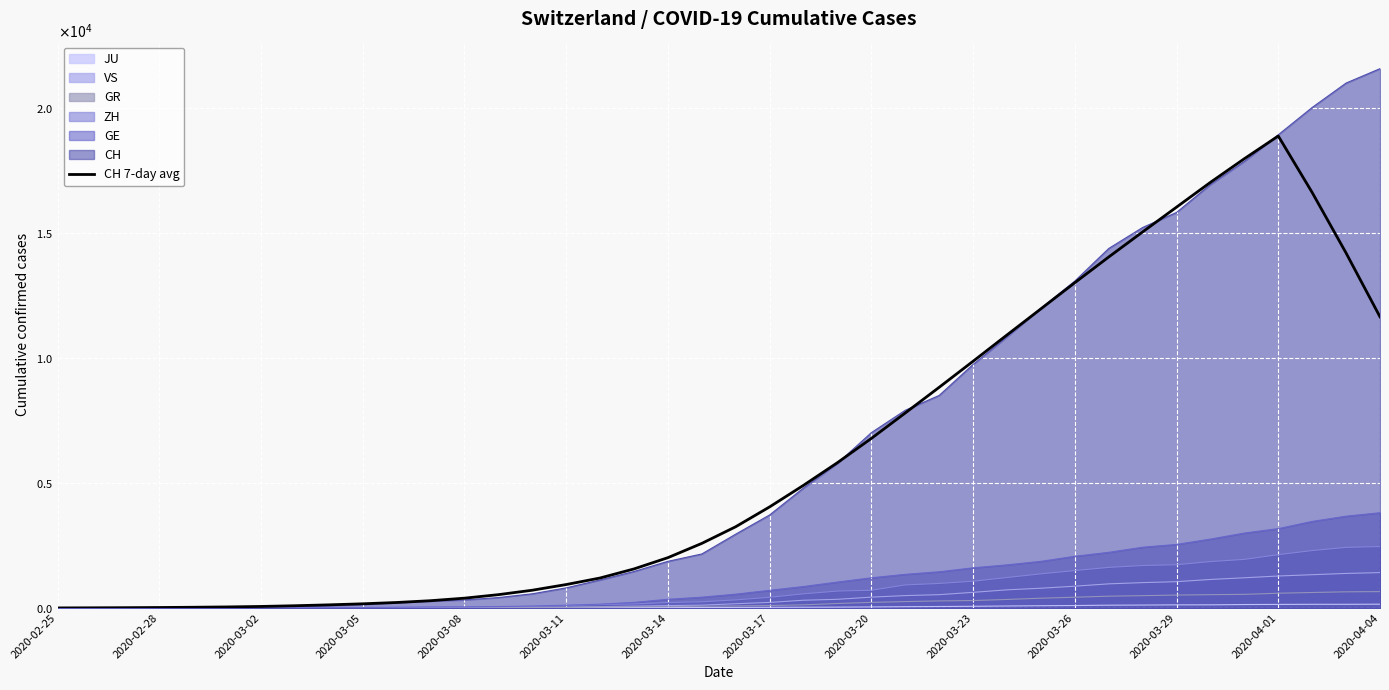

Is it true that the value at 2020-03-11 is 65.2?

False